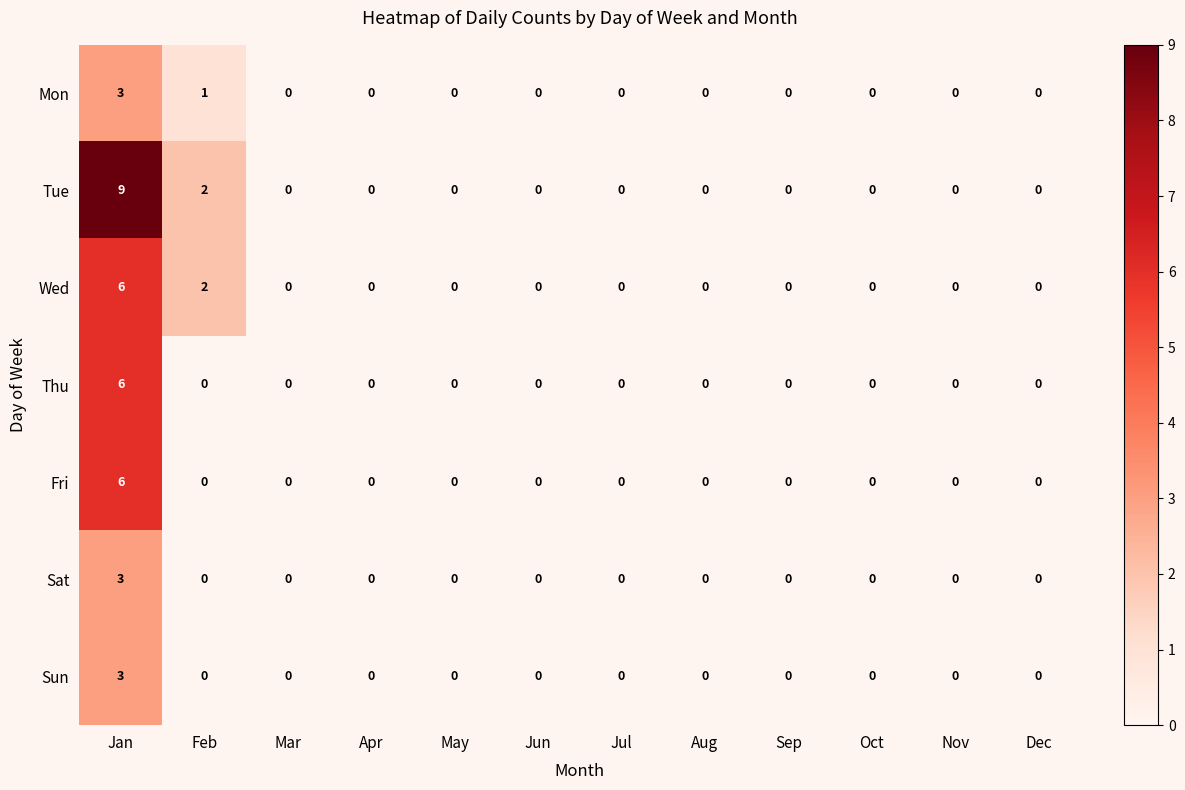

How many positive values does the Thu series have?

1